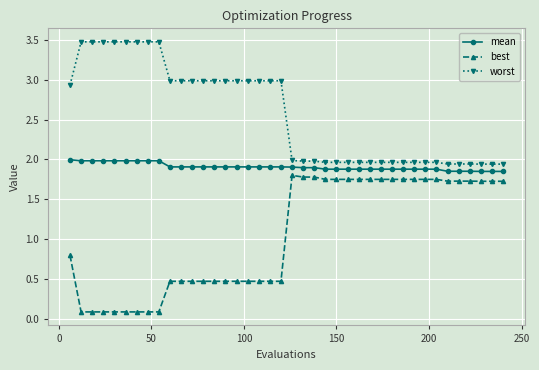

True or false: best has more than 0 points higher than both neighbors.

True